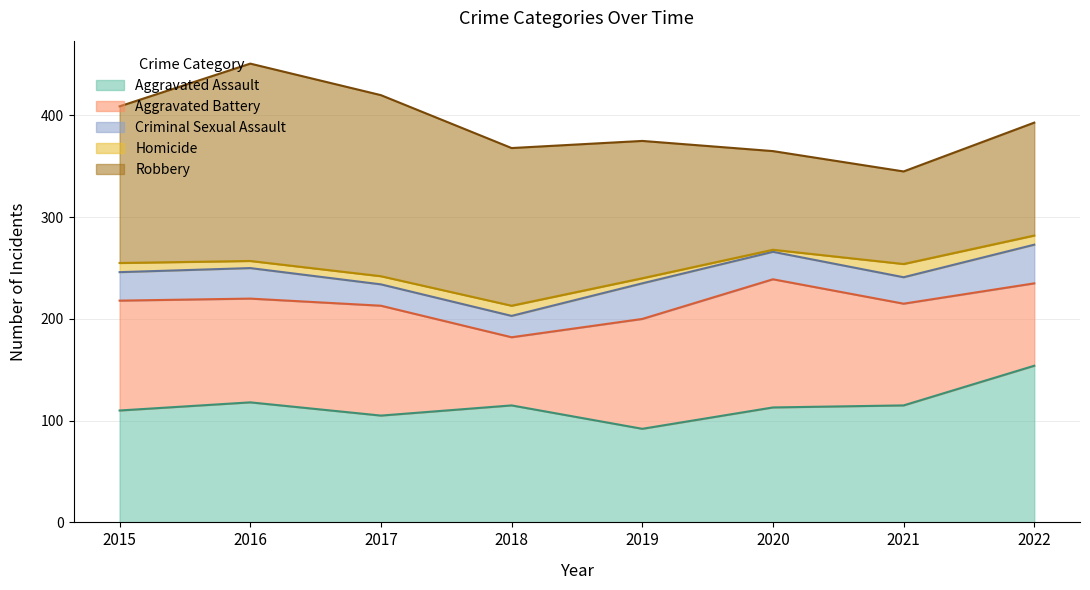

True or false: Aggravated Battery has a value of 108 at 2017.

True